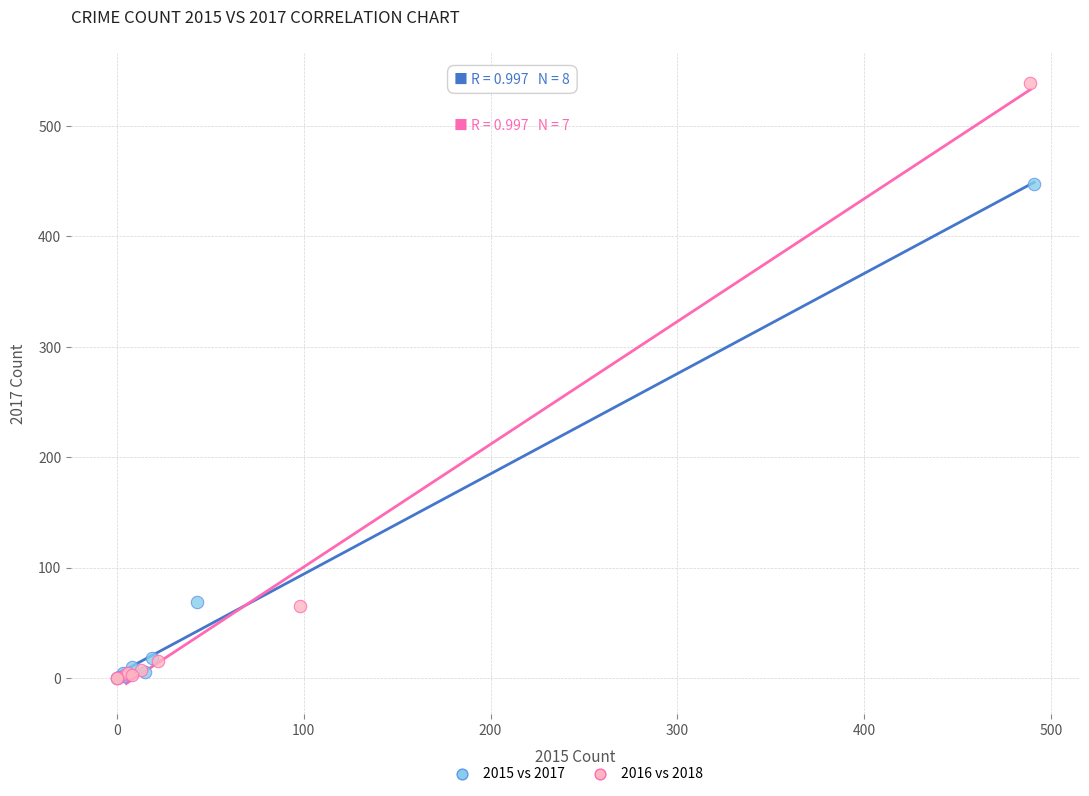

Which series contains the highest Y value?

2016 vs 2018